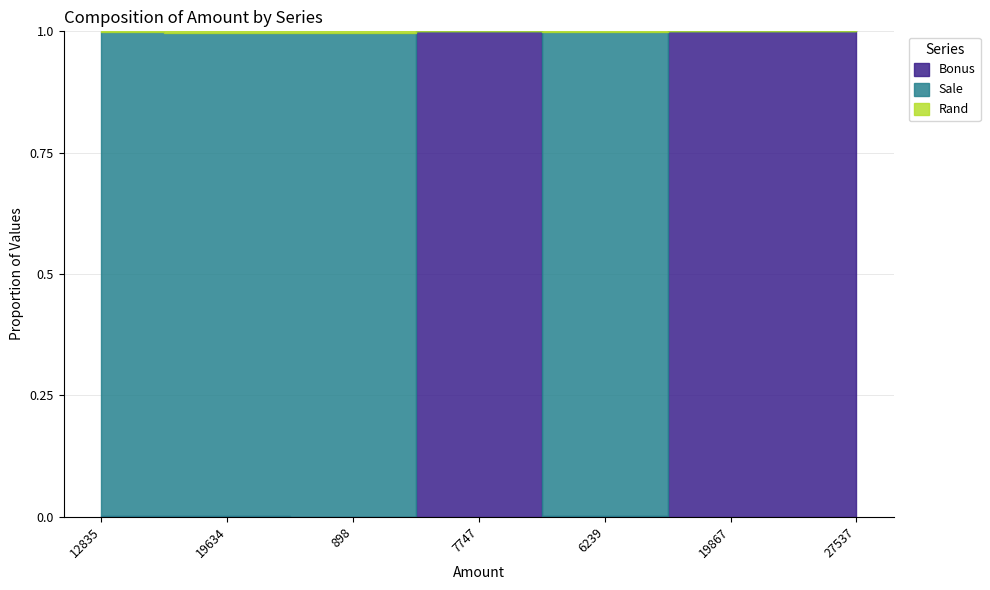

The Rand series shows 29 at 19634. True or false?

False